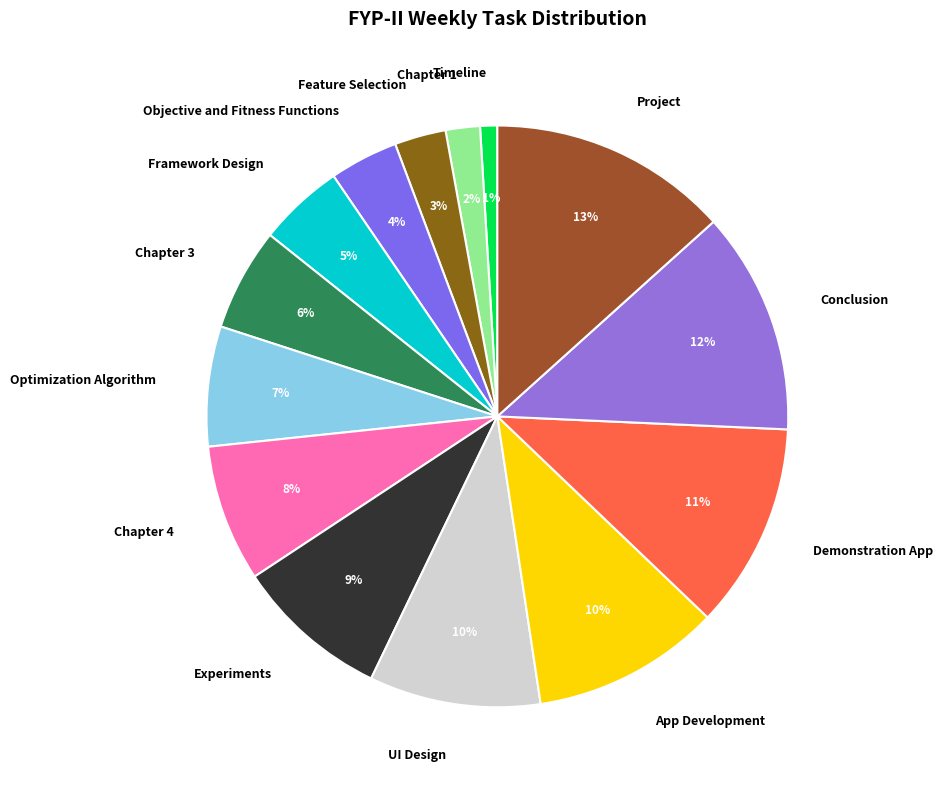

Which has a higher value, Experiments or App Development?

App Development